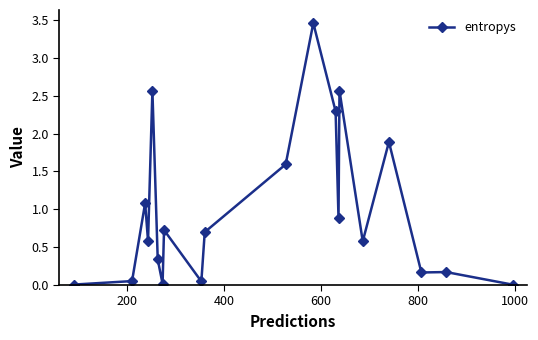

True or false: the data has more than 2 interior local peaks.

True